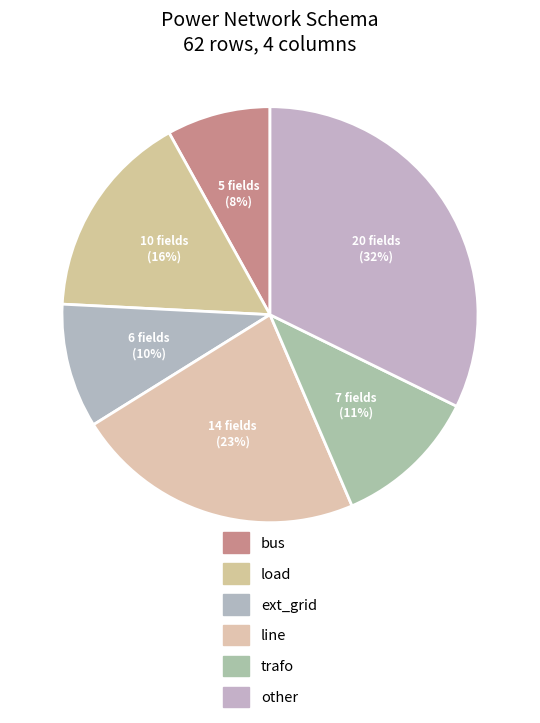

Which slice is the largest?

other